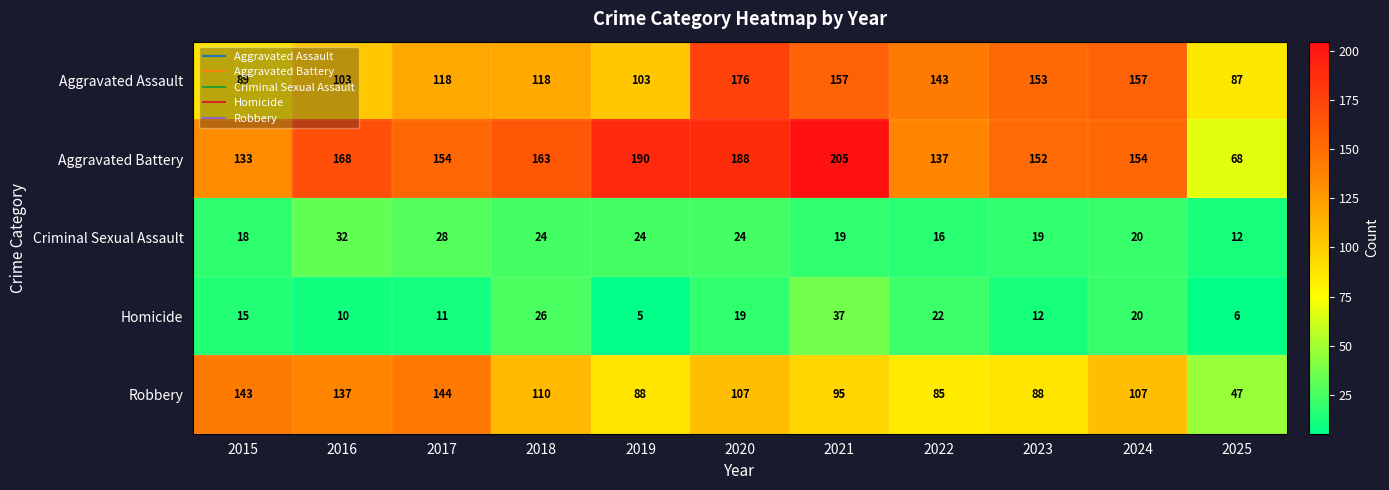

What is the spread (max minus min) of values at 2016?

158